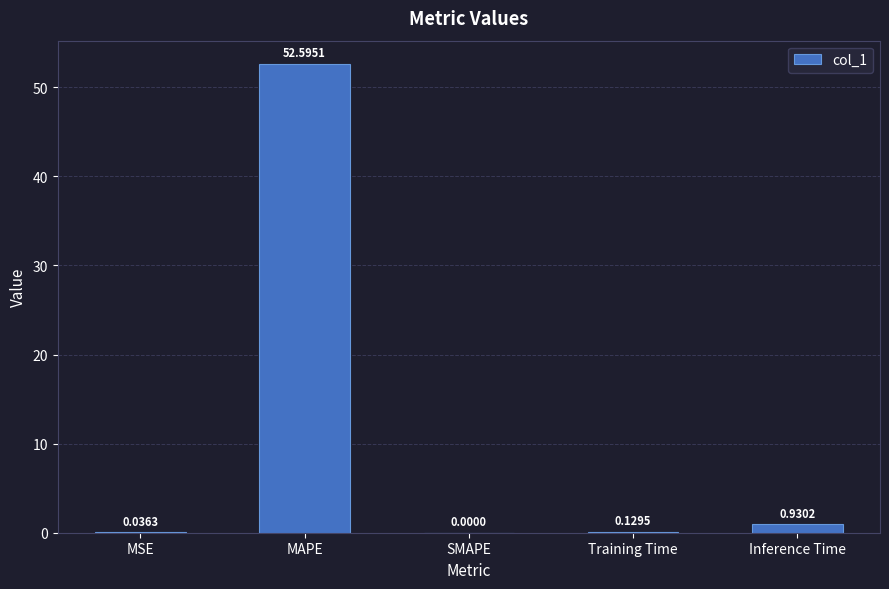

The chart shows a value of 0.0 at SMAPE. True or false?

True